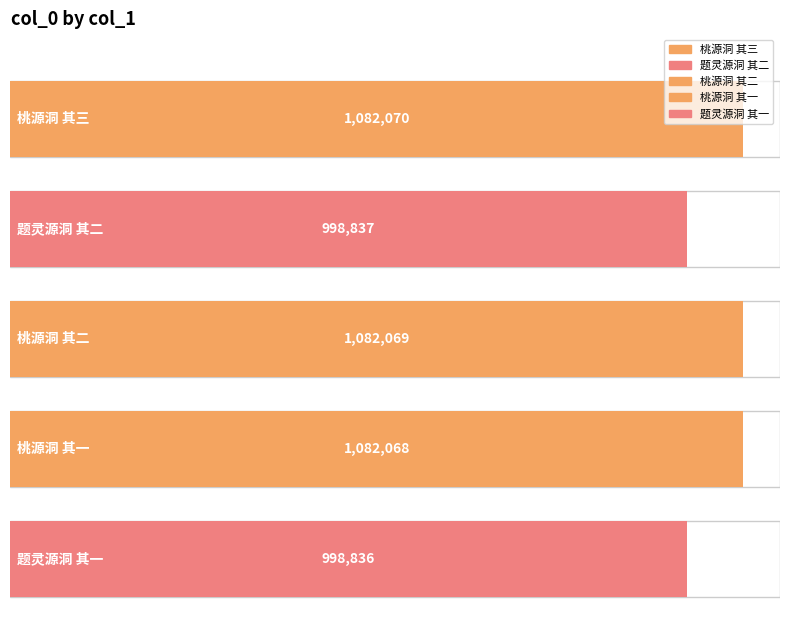

Is it true that the value at 桃源洞 其三 is 1575093?

False